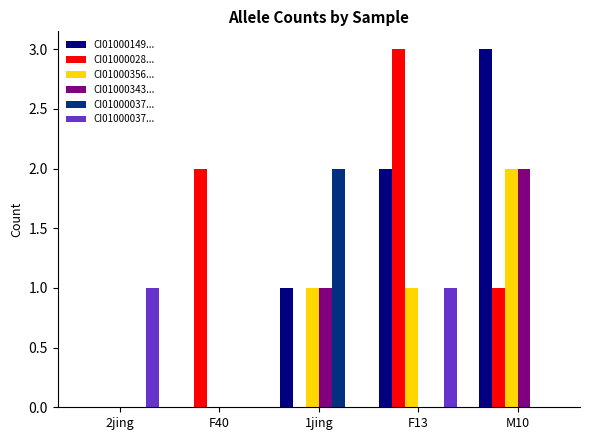

At which category is the sum across all series the highest?

M10